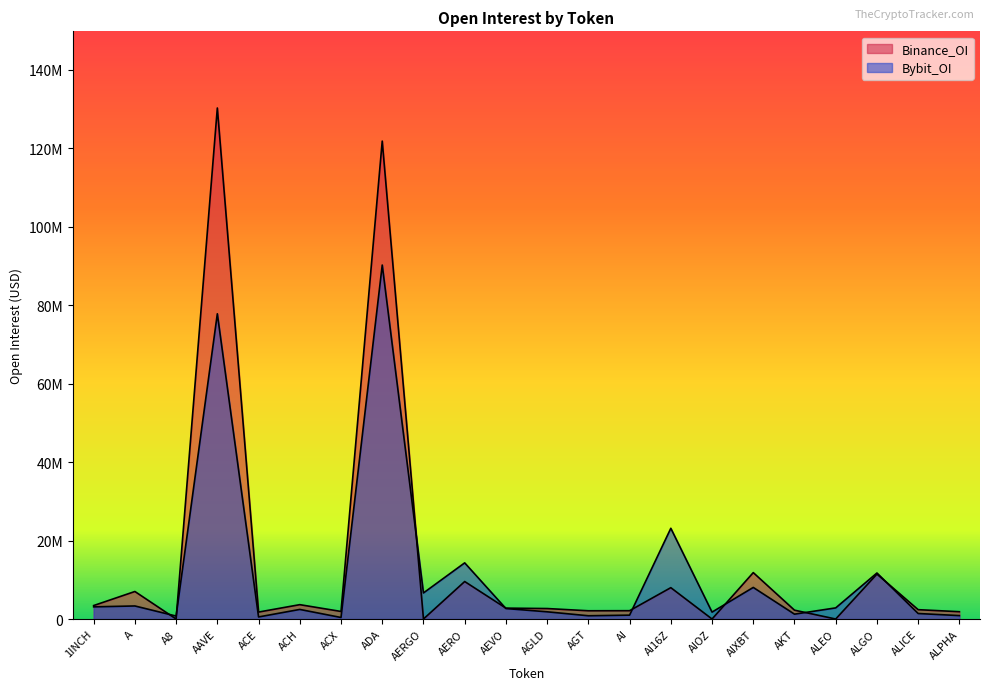

Which category has the highest value in the Bybit_OI series?

ADA